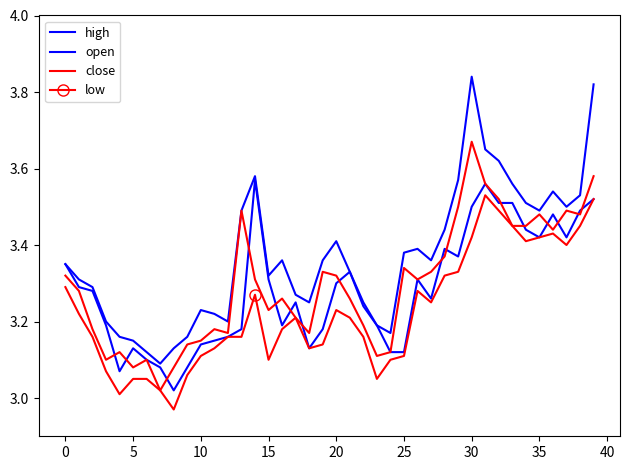

Reading left to right, extract all data points from this chart.

high: 3.4	3.3	3.3	3.2	3.2	3.1	3.1	3.1	3.1	3.2	3.2	3.2	3.2	3.5	3.6	3.3	3.4	3.3	3.2	3.4	3.4	3.3	3.2	3.2	3.2	3.4	3.4	3.4	3.4	3.6	3.8	3.6	3.6	3.6	3.5	3.5	3.5	3.5	3.5	3.8
open: 3.4	3.3	3.3	3.2	3.1	3.1	3.1	3.1	3.0	3.1	3.1	3.1	3.2	3.2	3.6	3.3	3.2	3.2	3.1	3.2	3.3	3.3	3.2	3.2	3.1	3.1	3.3	3.3	3.4	3.4	3.5	3.6	3.5	3.5	3.4	3.4	3.5	3.4	3.5	3.5
close: 3.3	3.3	3.2	3.1	3.1	3.1	3.1	3.0	3.1	3.1	3.1	3.2	3.2	3.5	3.3	3.2	3.3	3.2	3.2	3.3	3.3	3.3	3.2	3.1	3.1	3.3	3.3	3.3	3.4	3.5	3.7	3.6	3.5	3.5	3.5	3.5	3.4	3.5	3.5	3.6
low: 3.3	3.2	3.2	3.1	3.0	3.0	3.0	3.0	3.0	3.1	3.1	3.1	3.2	3.2	3.3	3.1	3.2	3.2	3.1	3.1	3.2	3.2	3.2	3.0	3.1	3.1	3.3	3.2	3.3	3.3	3.4	3.5	3.5	3.5	3.4	3.4	3.4	3.4	3.5	3.5